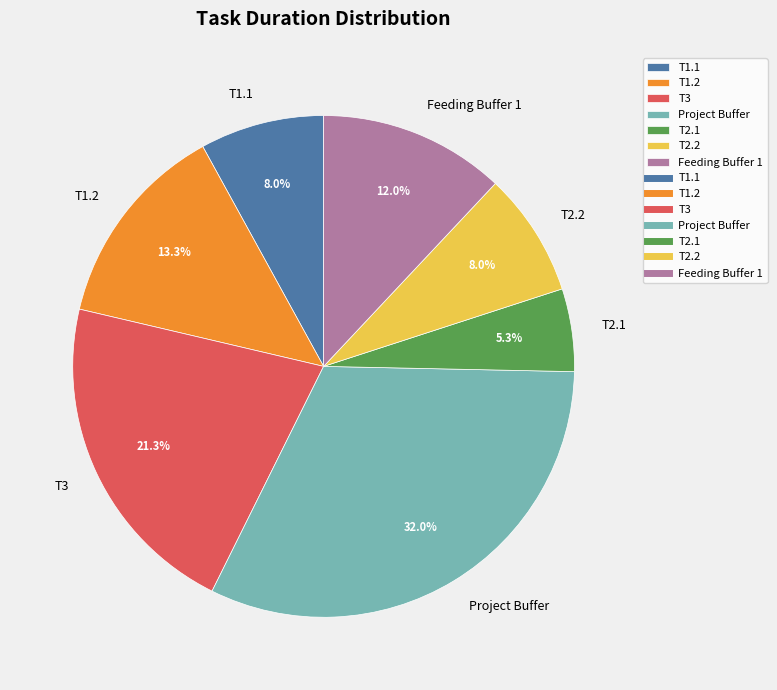

To the nearest percent, what portion does Feeding Buffer 1 represent?

12%